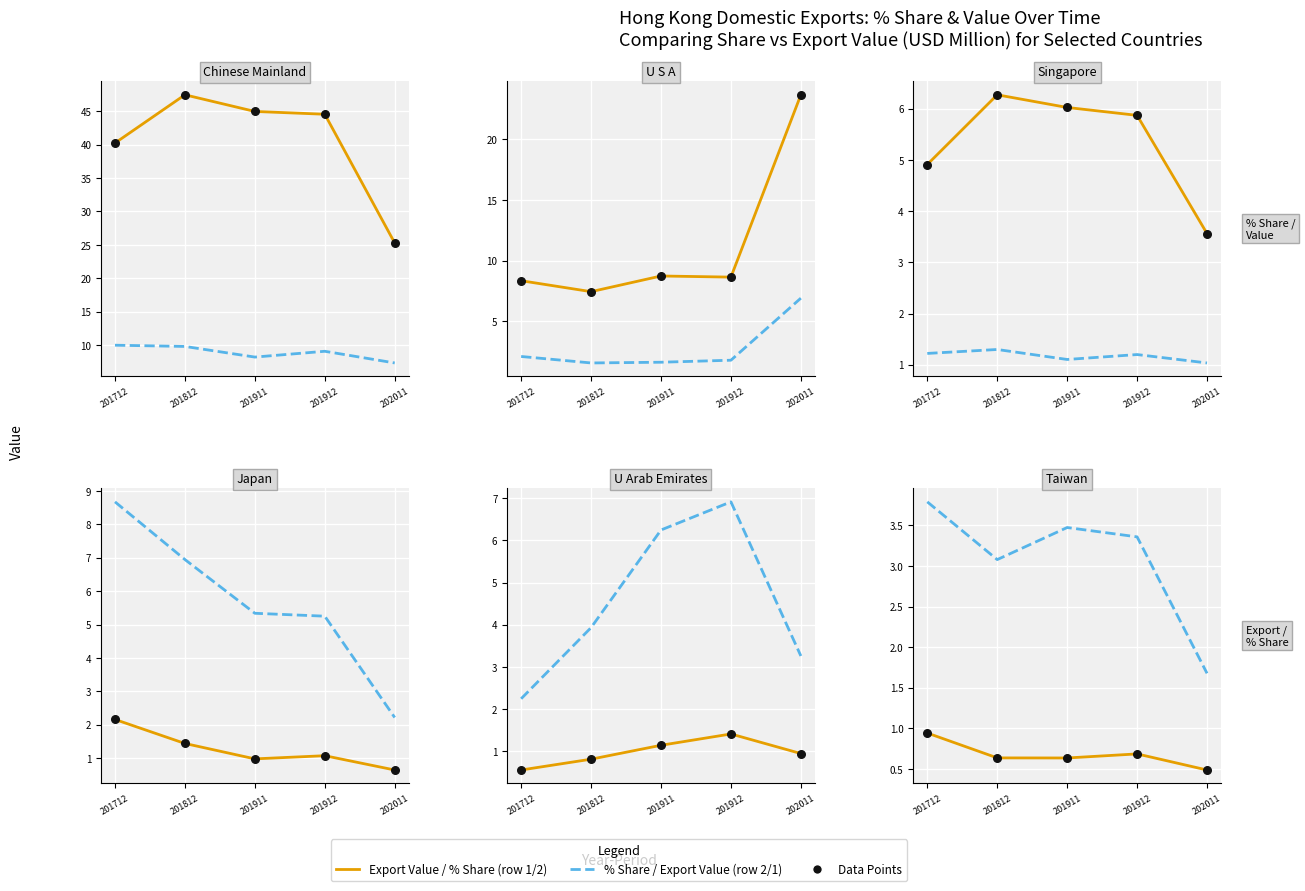

Is the value of Export Value (USD M) at 201912 greater than the value of % Share (overall DX) at 202011?

No